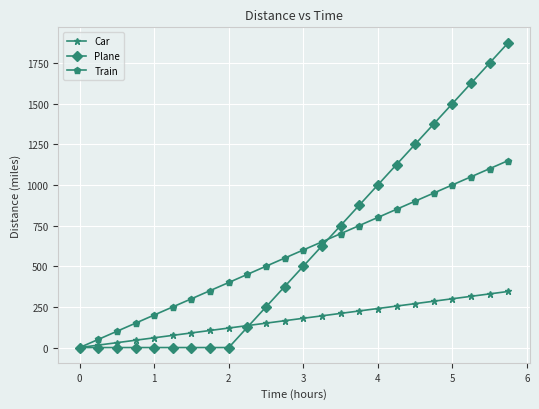

Does the chart have visible grid lines?

Yes